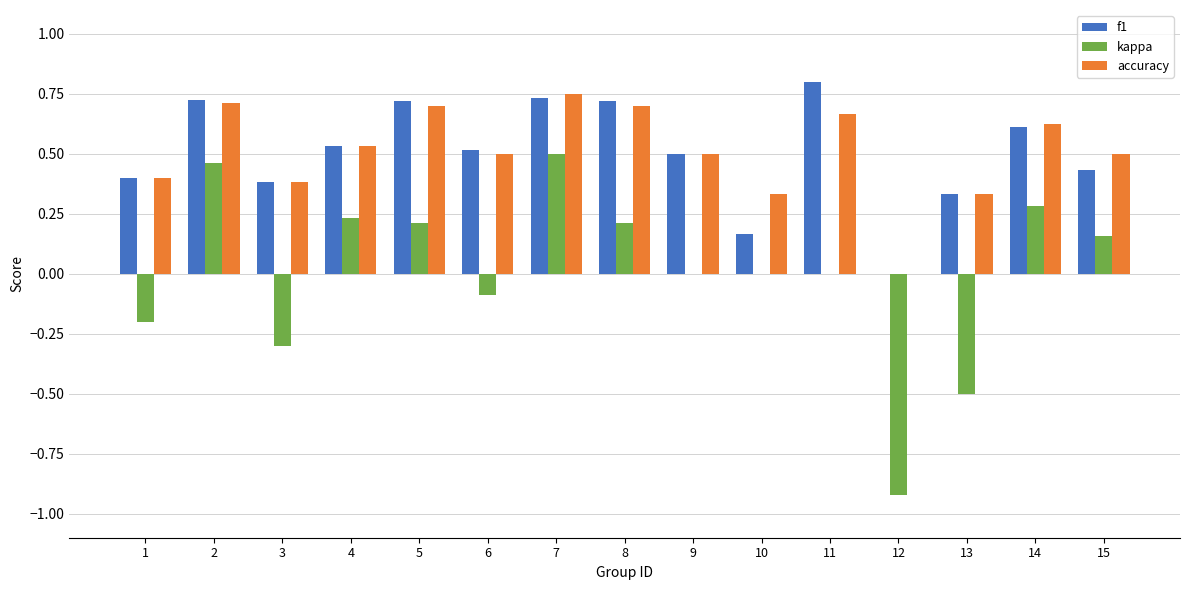

What are all the series names shown in the legend?

f1, kappa, accuracy